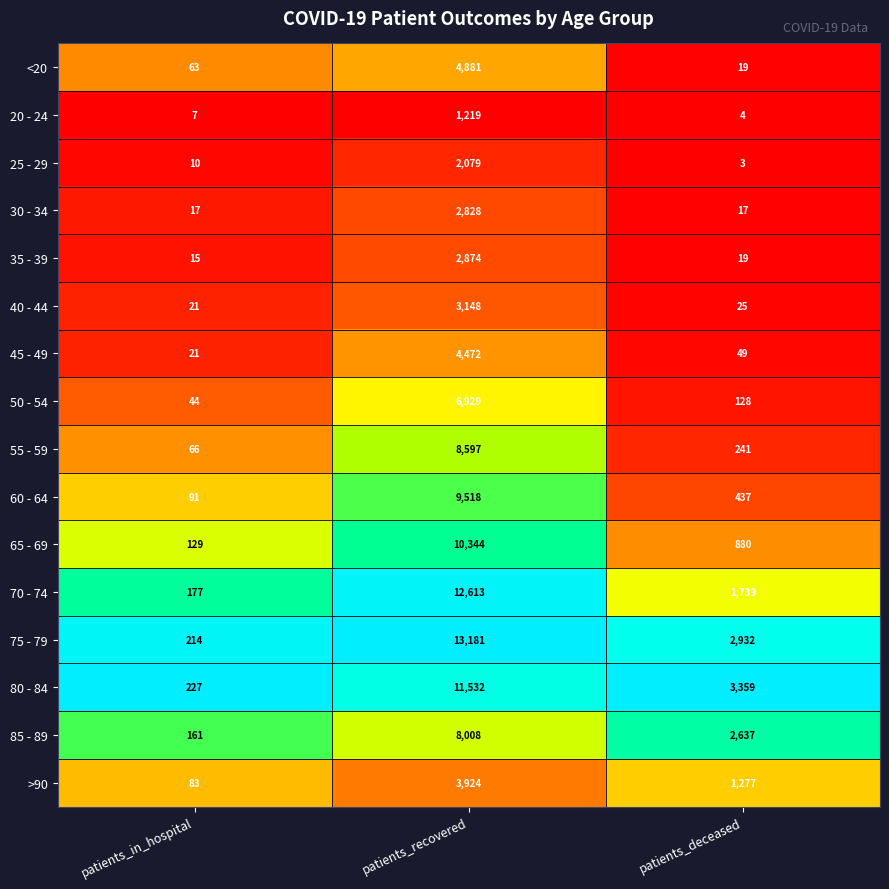

The value of 40 - 44 at patients_in_hospital is 9. True or false?

False